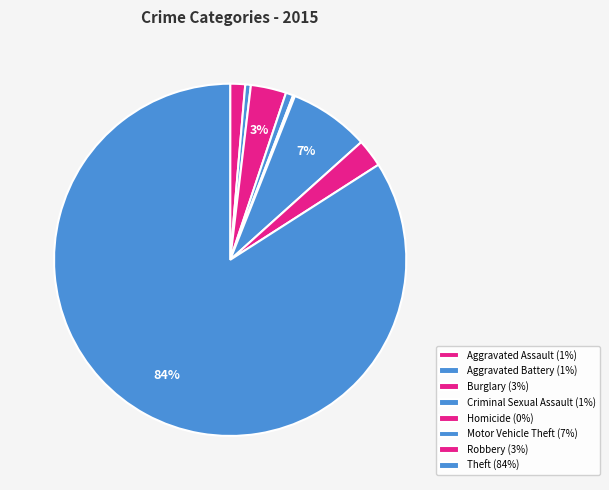

Count the number of slices in the pie.

8